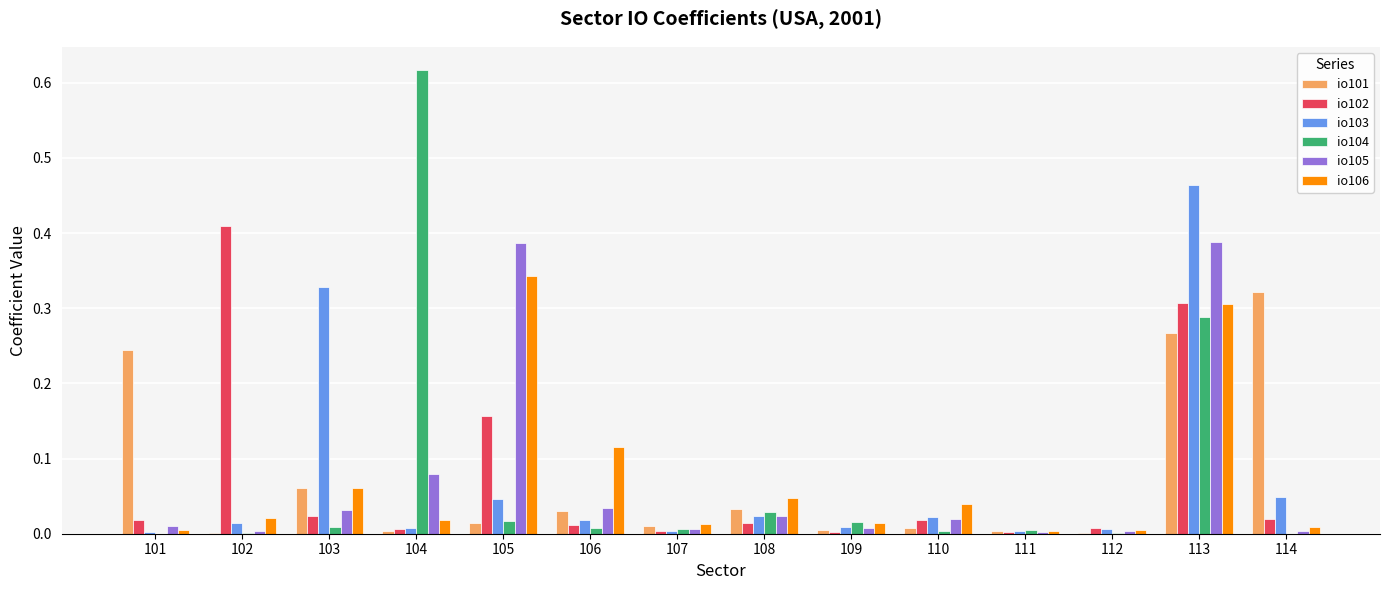

Is it true that io103 equals 0.0 at 104?

True